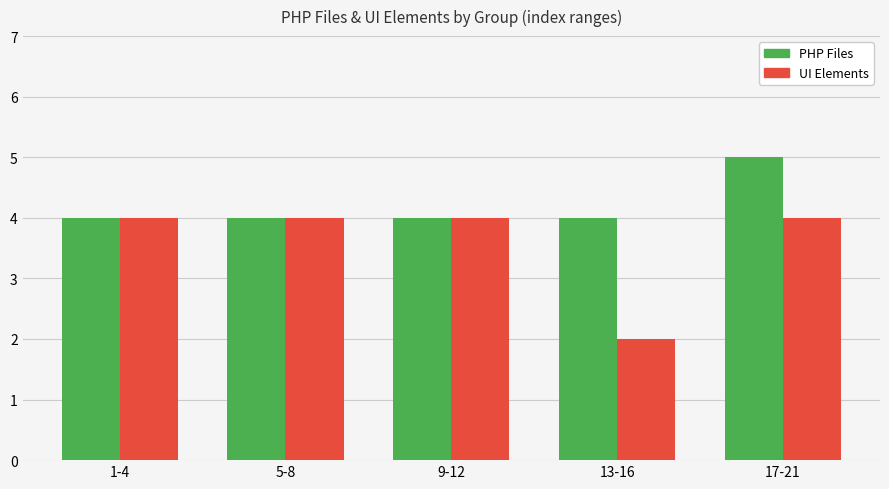

True or false: PHP Files has a value of 2 at 17-21.

False